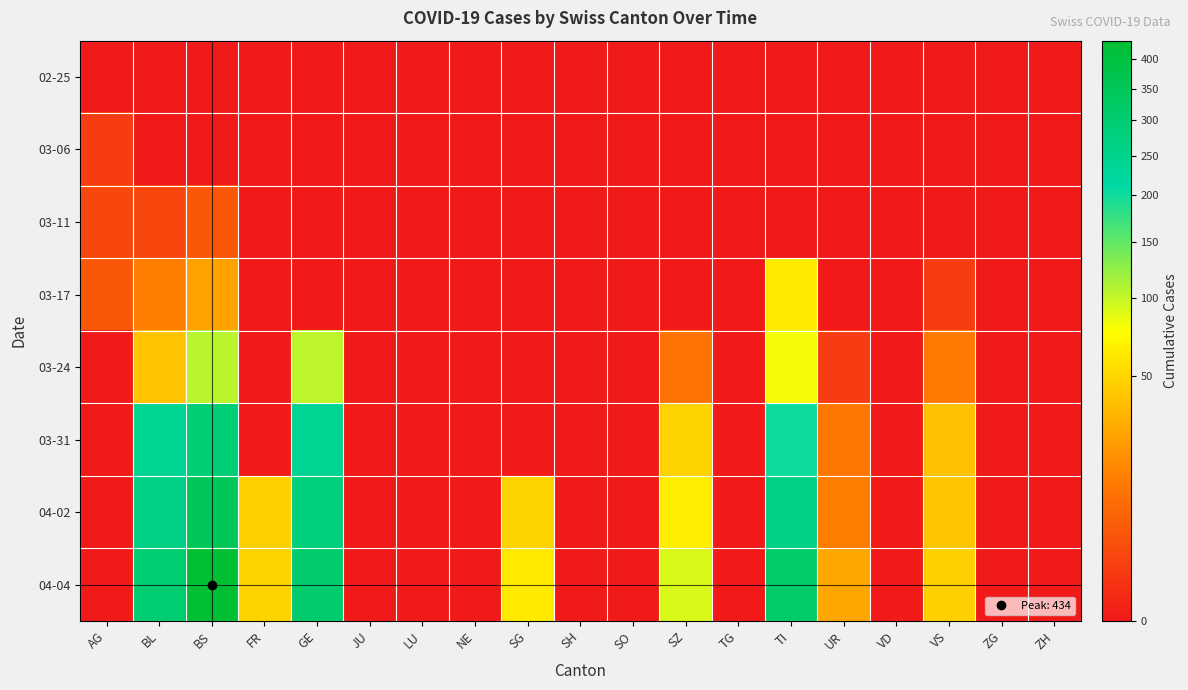

Rank the series by their maximum value, from highest to lowest.

04-04, 04-02, 03-31, 03-24, 03-17, 03-11, 03-06, 02-25